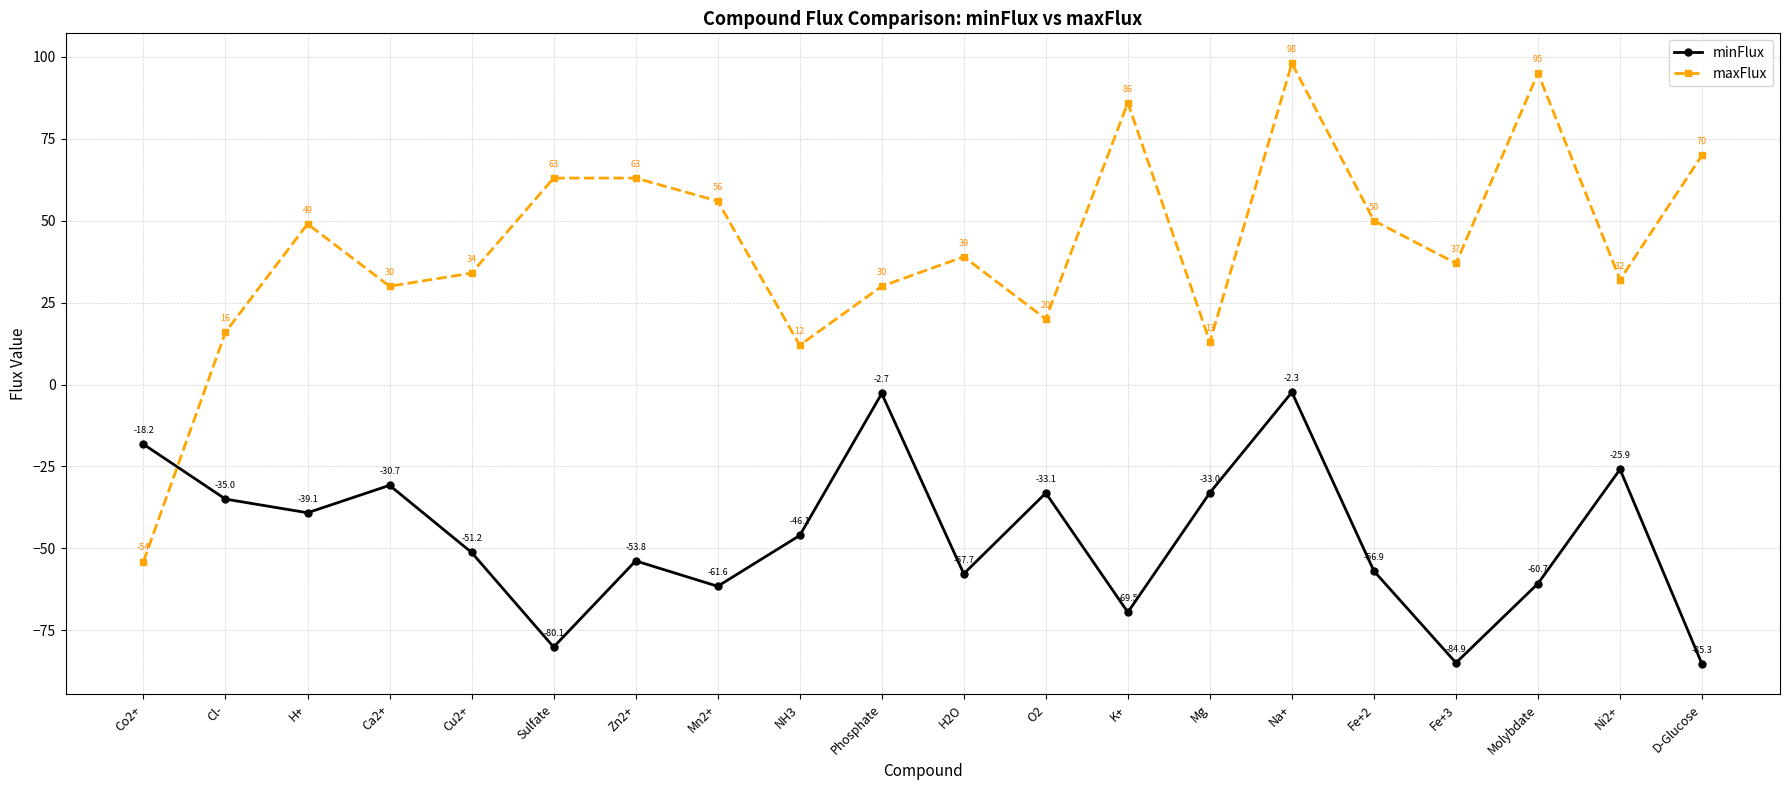

Is it true that minFlux equals -11.9 at H2O?

False